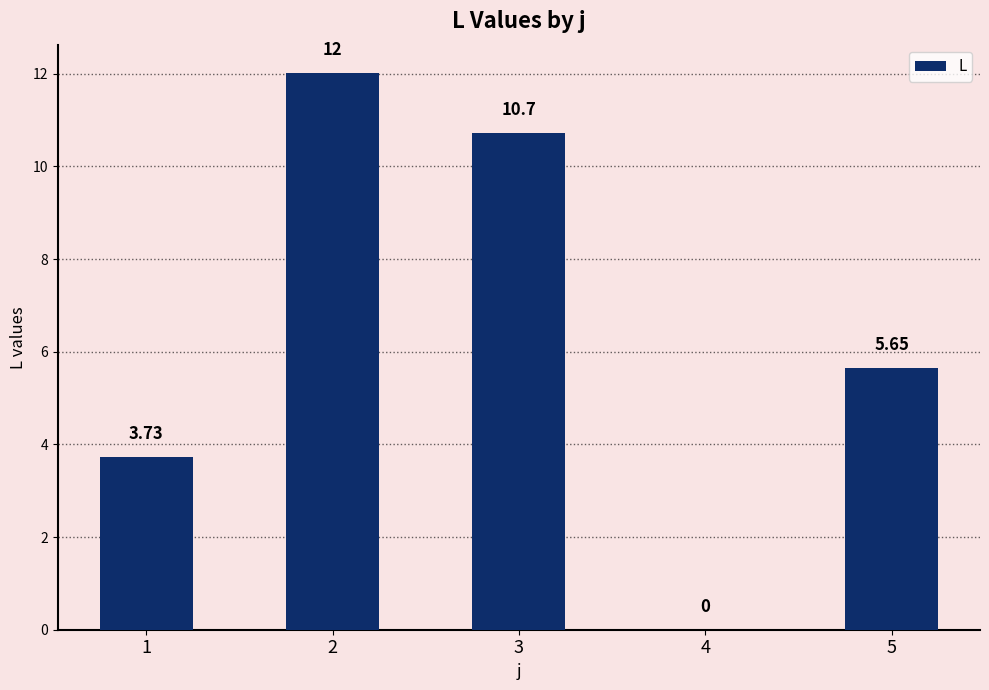

What is the greatest value displayed?

12.0